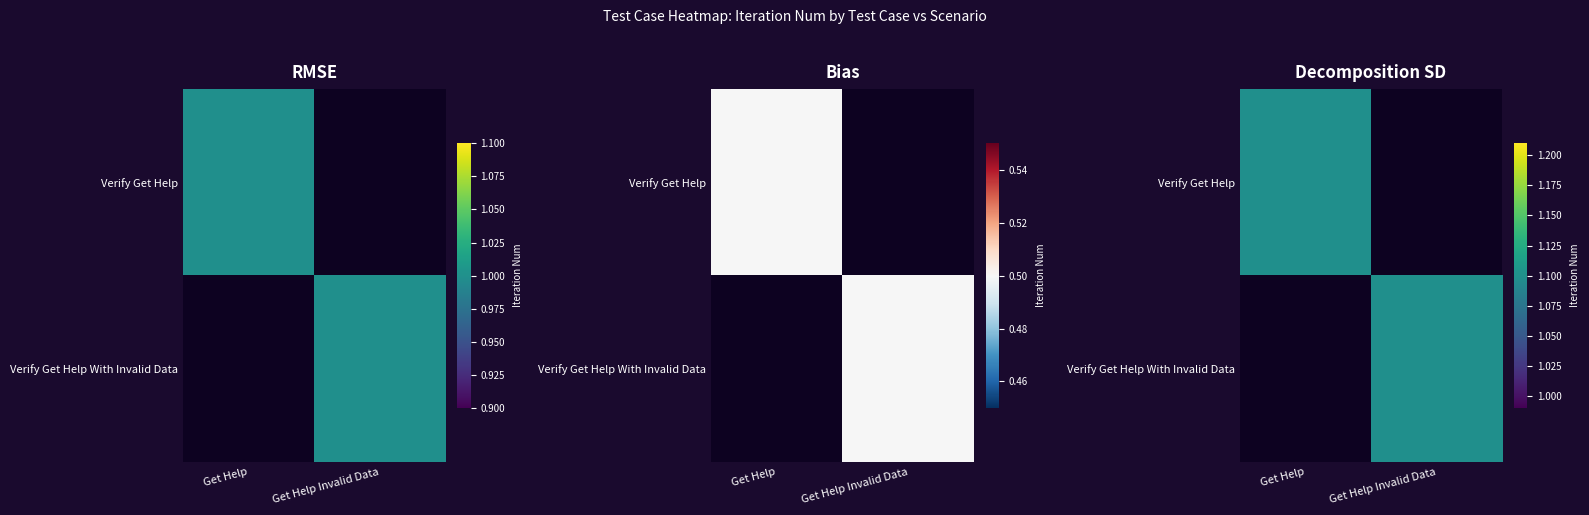

Is the value of Verify Get Help at Get Help Invalid Data greater than the value of Verify Get Help With Invalid Data at Get Help?

No